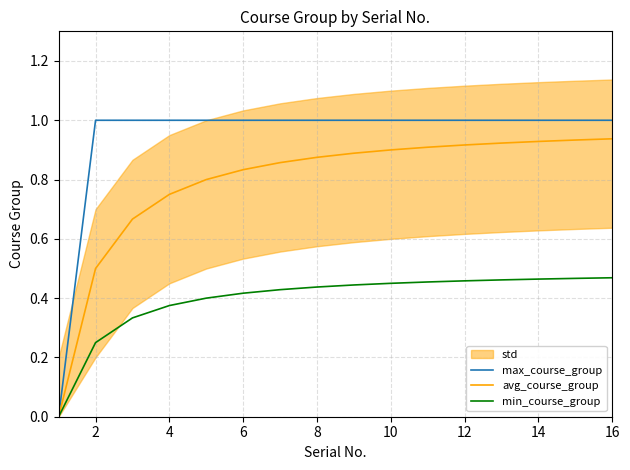

What is the sum of all avg_course_group values?

12.6